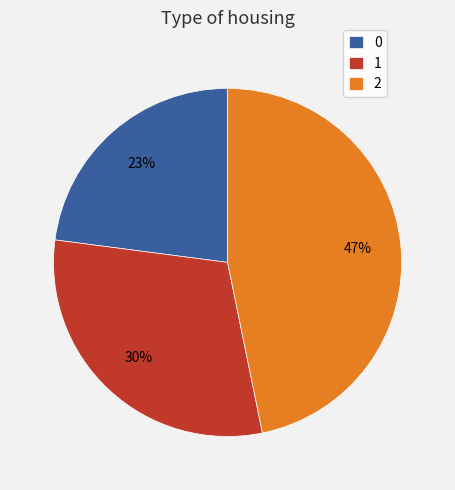

To the nearest percent, what is the average slice percentage?

33%